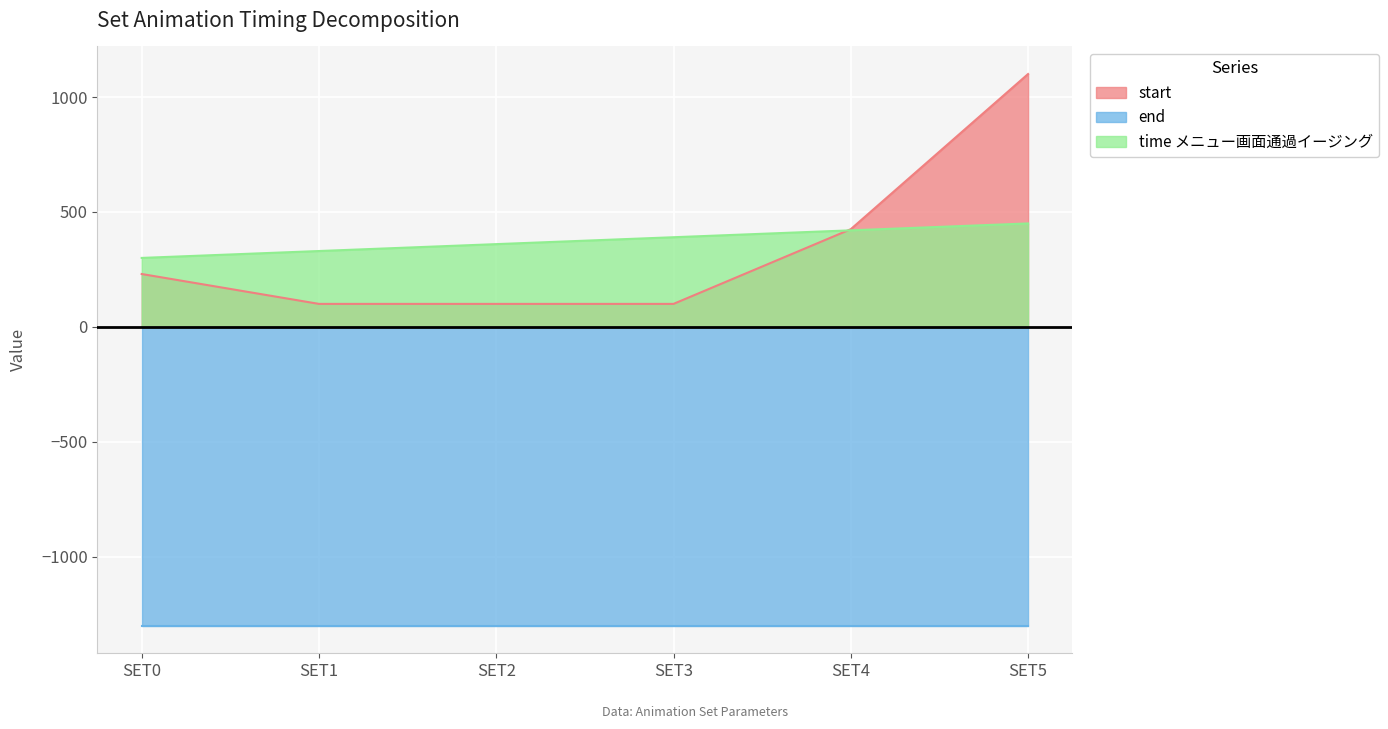

Which category has the highest value in the start series?

SET5